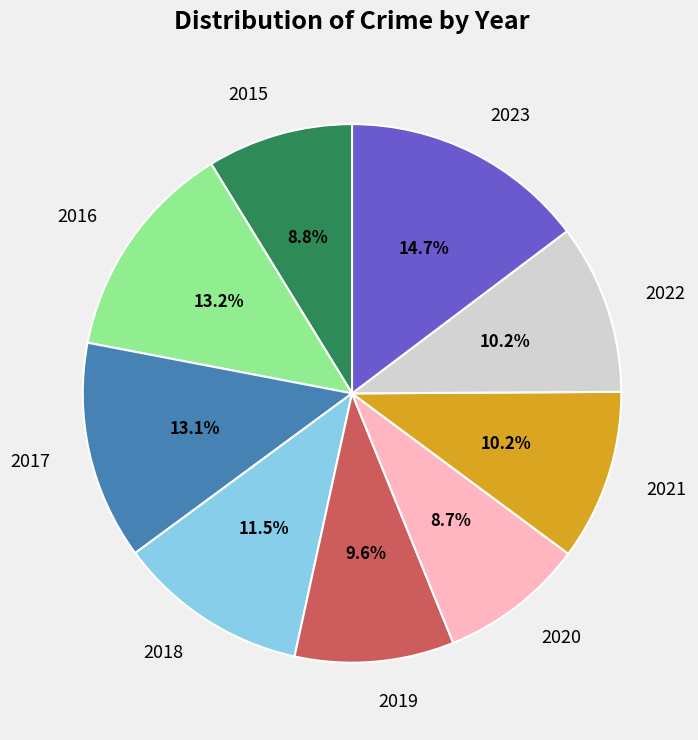

To the nearest percent, what percentage of the pie is 2020?

9%